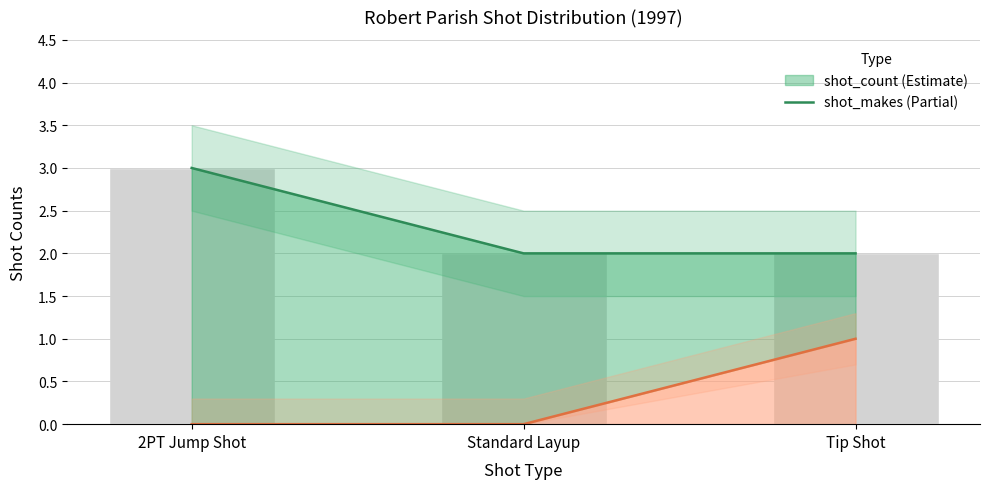

Rank the series at 2PT Jump Shot from highest to lowest value.

shot_count, shot_makes